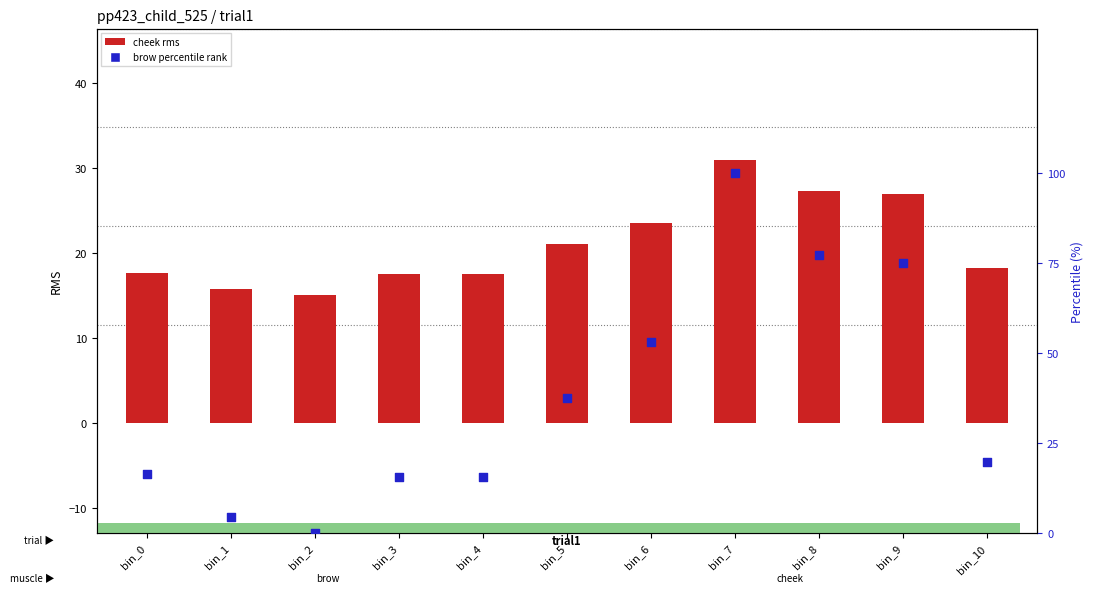

Which series reaches the maximum Y coordinate?

brow percentile rank